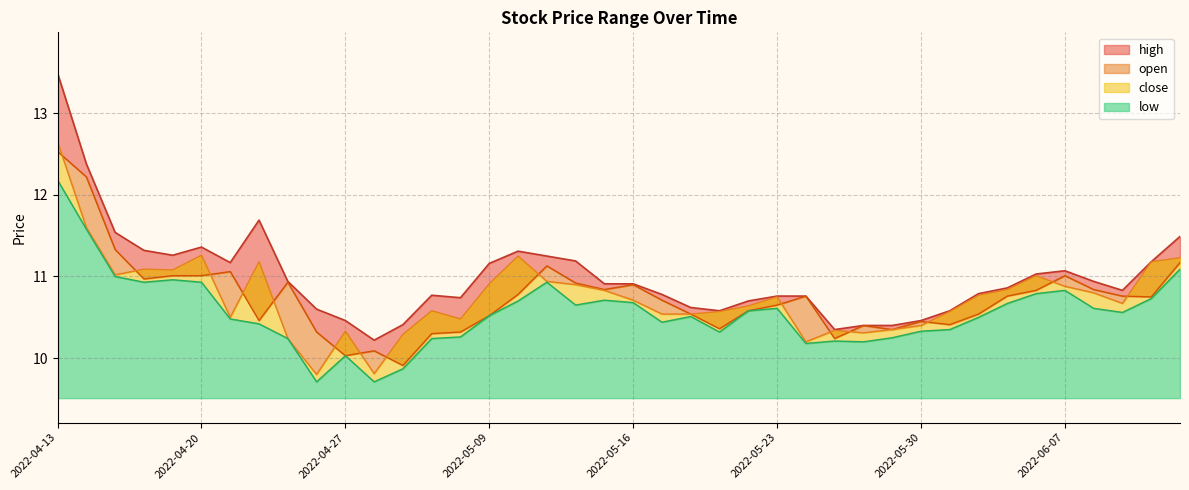

Reading right to left, extract all data points from this chart.

high: 11.5	11.2	10.8	10.9	11.1	11.0	10.9	10.8	10.6	10.5	10.4	10.4	10.3	10.8	10.8	10.7	10.6	10.6	10.8	10.9	10.9	11.2	11.2	11.3	11.2	10.7	10.8	10.4	10.2	10.5	10.6	10.9	11.7	11.2	11.4	11.3	11.3	11.5	12.4	13.5
open: 11.2	10.8	10.8	10.8	11.0	10.8	10.8	10.5	10.4	10.4	10.3	10.4	10.2	10.8	10.7	10.6	10.4	10.5	10.7	10.9	10.8	10.9	11.1	10.8	10.5	10.3	10.3	9.9	10.1	10.0	10.3	10.9	10.5	11.1	11.0	11.0	11.0	11.3	12.2	12.5
close: 11.2	11.2	10.7	10.8	10.9	11.0	10.8	10.8	10.6	10.4	10.3	10.3	10.3	10.2	10.8	10.6	10.6	10.5	10.5	10.7	10.8	10.9	10.9	11.2	10.9	10.5	10.6	10.3	9.8	10.3	9.8	10.2	11.2	10.5	11.3	11.1	11.1	11.0	11.6	12.7
low: 11.1	10.7	10.6	10.6	10.8	10.8	10.7	10.5	10.3	10.3	10.2	10.2	10.2	10.2	10.6	10.6	10.3	10.5	10.4	10.7	10.7	10.7	10.9	10.7	10.5	10.3	10.2	9.9	9.7	10.0	9.7	10.2	10.4	10.5	10.9	11.0	10.9	11.0	11.6	12.2